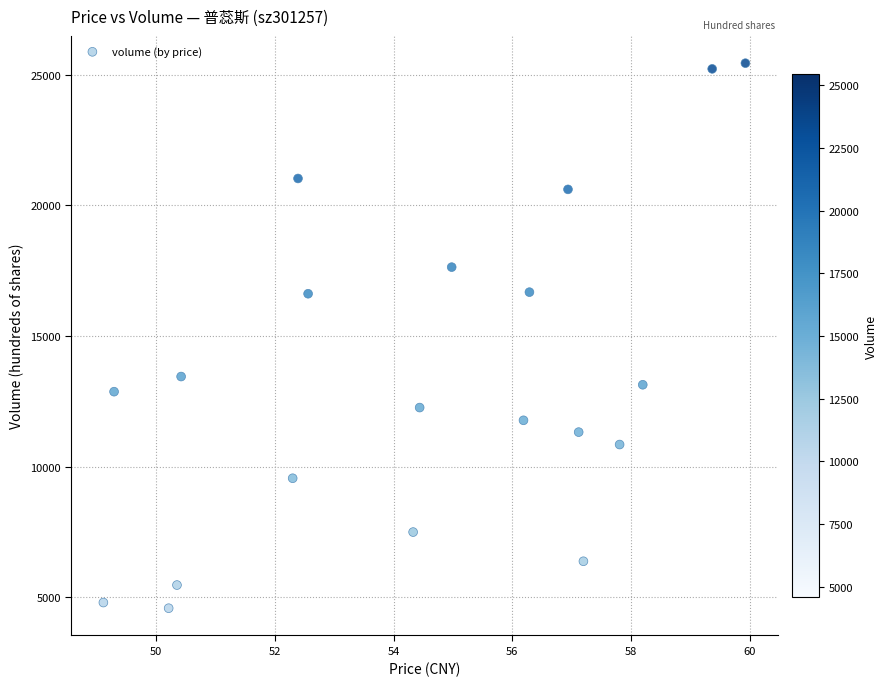

What is the range of Y values (max minus min)?

20852